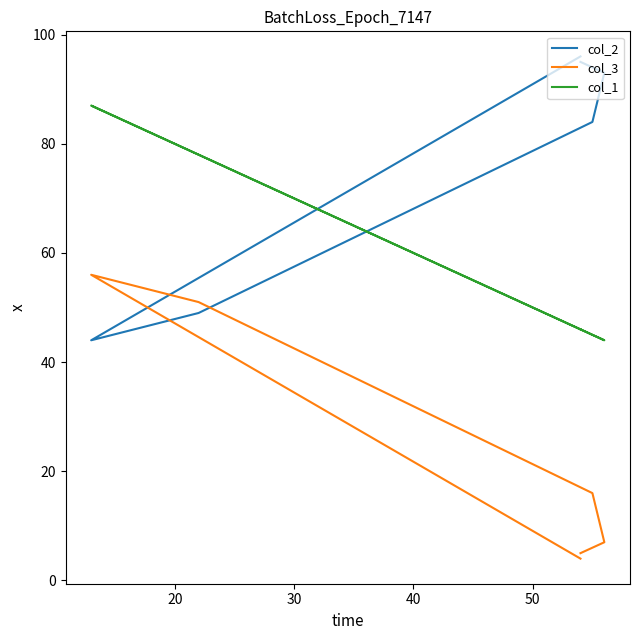

True or false: col_2 has more than 2 points higher than both neighbors.

False